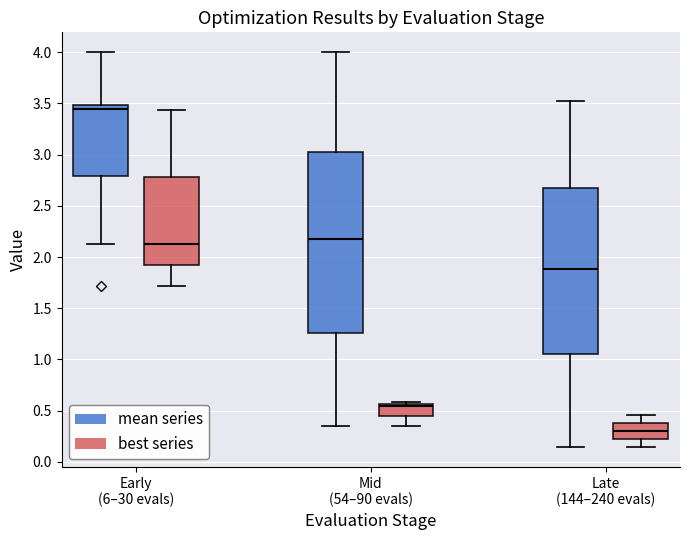

Reading left to right, transcribe this box plot: for each box, give where its median line is, the range the box spans, and where its two whiskers end, as read against the y-axis. The values are not printed on the chart, so give them approximately, as read against the axis.

Early (6–30 evals) (mean series): median 3.45, box 2.80 to 3.50, whiskers 2.10 to 4.00
Early (6–30 evals) (best series): median 2.10, box 1.90 to 2.80, whiskers 1.70 to 3.45
Mid (54–90 evals) (mean series): median 2.20, box 1.25 to 3.05, whiskers 0.35 to 4.00
Mid (54–90 evals) (best series): median 0.55 (just below the box's upper edge), box 0.45 to 0.55, whiskers 0.35 to 0.60
Late (144–240 evals) (mean series): median 1.90, box 1.05 to 2.65, whiskers 0.15 to 3.50
Late (144–240 evals) (best series): median 0.30, box 0.20 to 0.40, whiskers 0.15 to 0.45